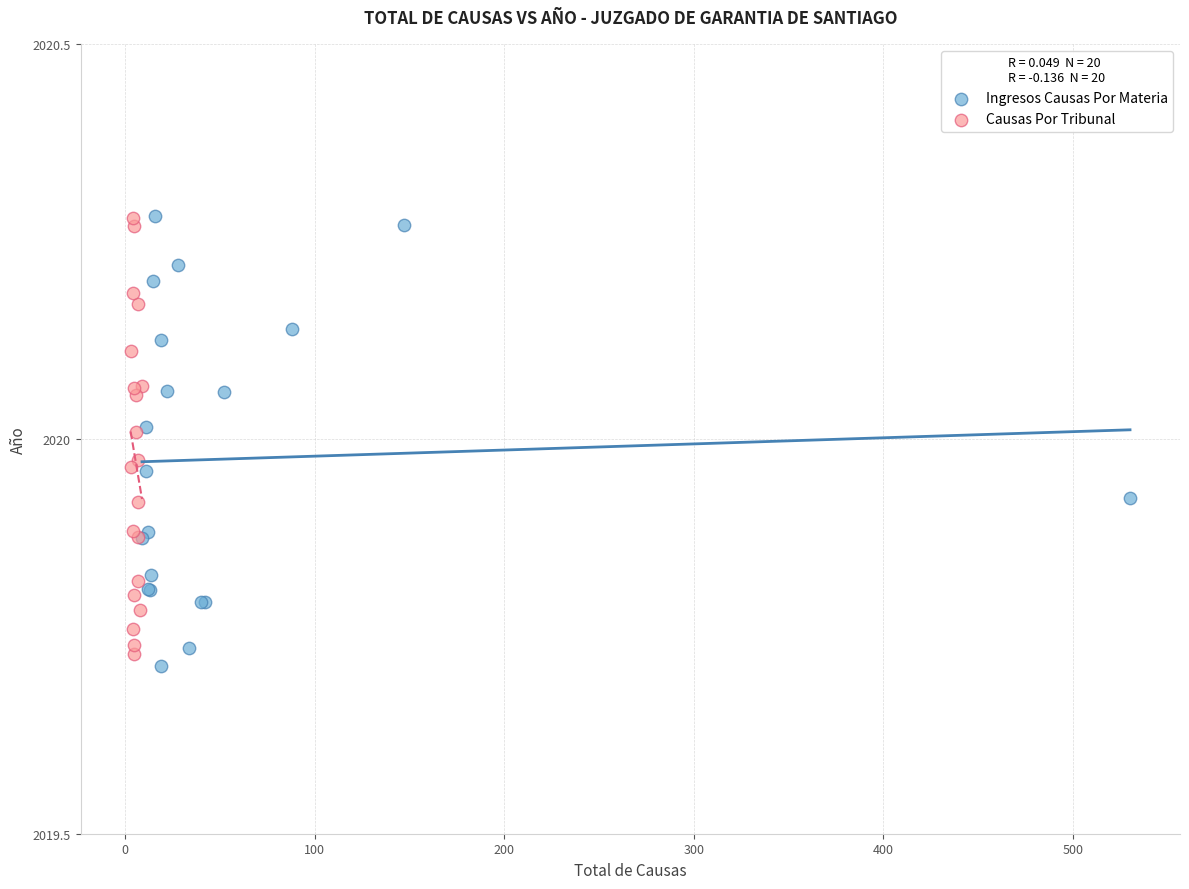

Which series reaches the minimum Y coordinate?

Ingresos Causas Por Materia